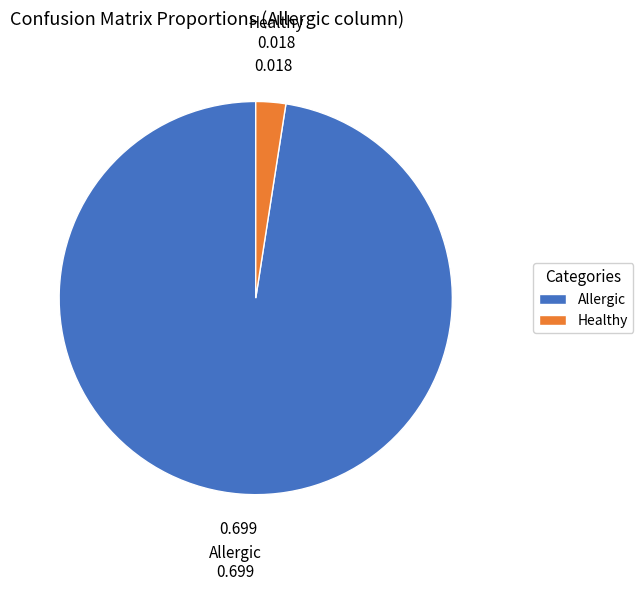

The Healthy slice represents 2% of the pie. True or false?

True